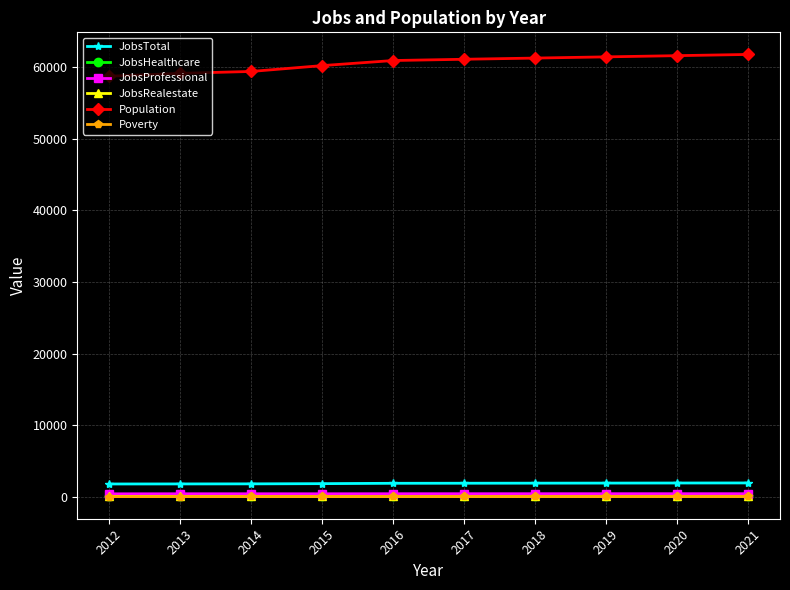

How many lines are shown in the chart?

6